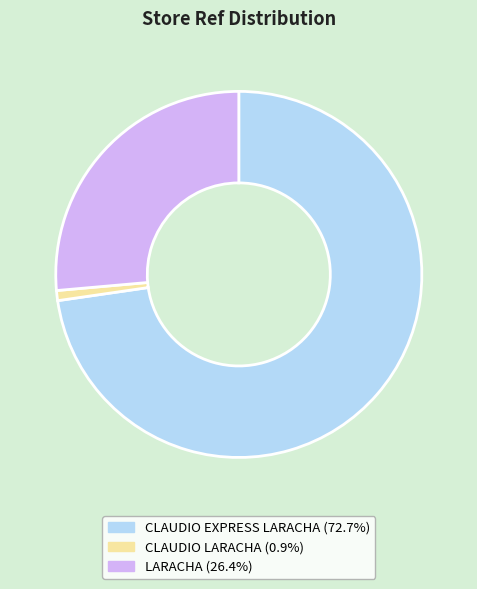

Do CLAUDIO LARACHA and LARACHA together represent more than half of the pie?

No